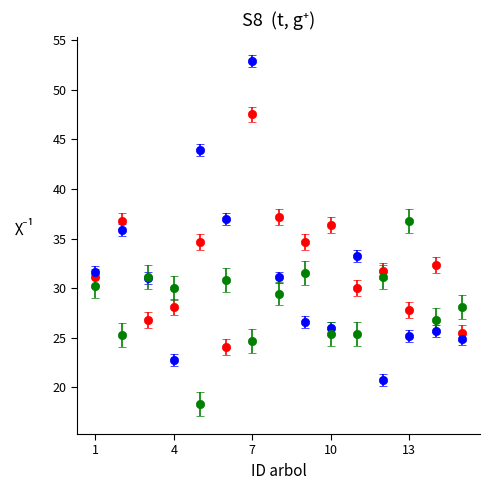

What is the maximum value shown in the chart?

52.9